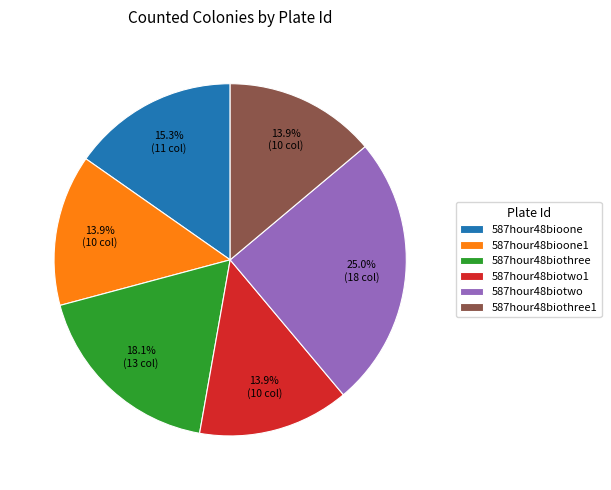

Is there any slice that represents more than half of the pie?

No